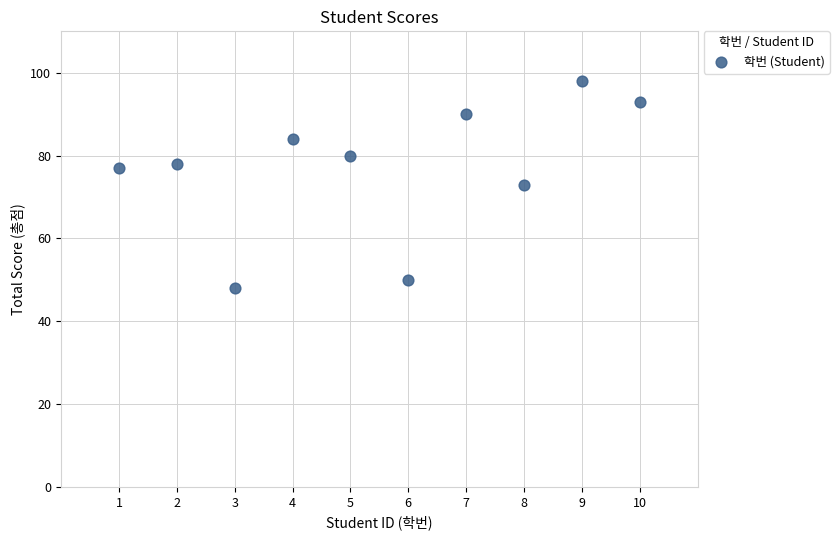

What is the average Y value?

77